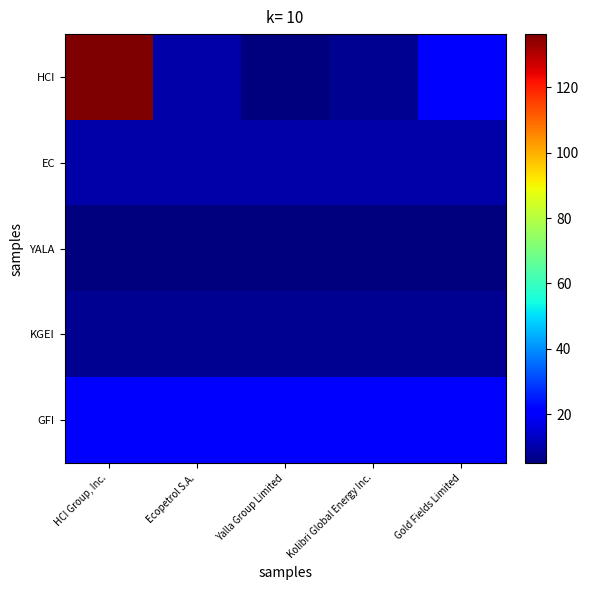

How many distinct data groups are displayed?

5